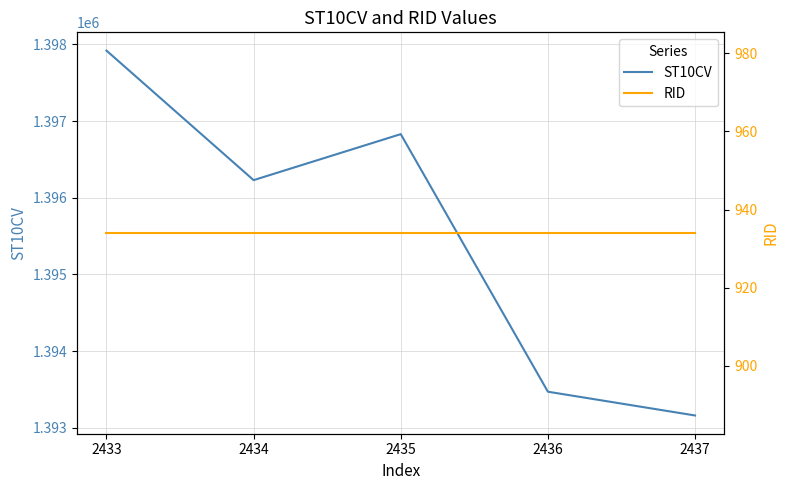

What is the maximum value for ST10CV?

1397920